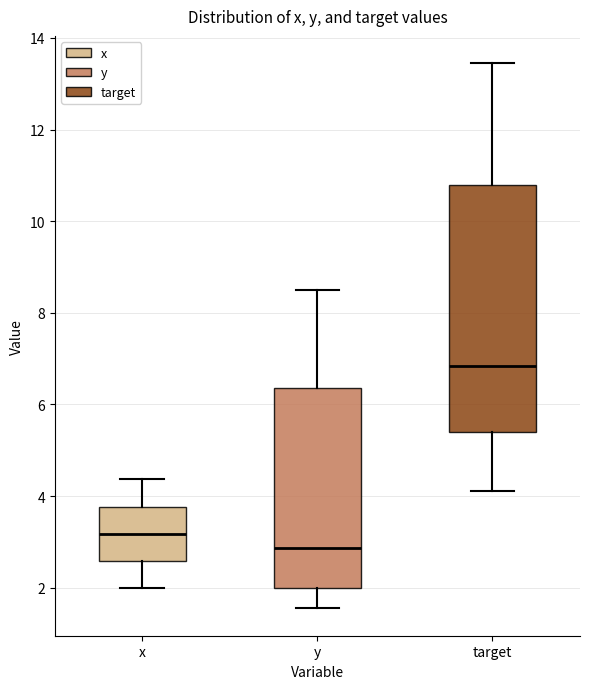

Reading left to right, read every box against the y-axis: the position of its median line, the range the box covers, and the ends of its whiskers. The values are not printed on the chart, so give them approximately, as read against the axis.

x: median 3.2, box 2.6 to 3.8, whiskers 2.0 to 4.4
y: median 2.8, box 2.0 to 6.4, whiskers 1.6 to 8.4
target: median 6.8, box 5.4 to 10.8, whiskers 4.2 to 13.4